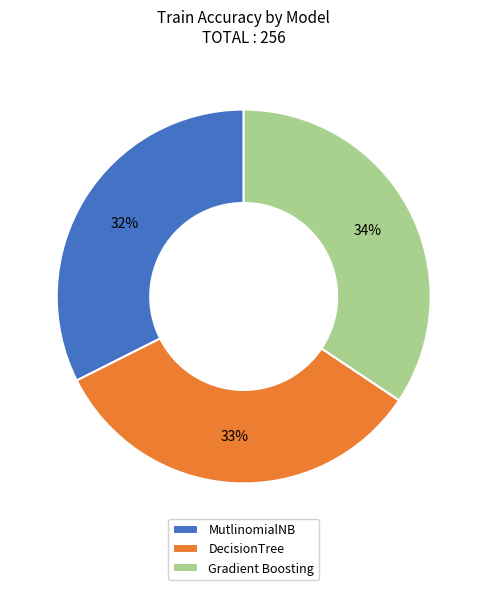

To the nearest percent, what is the average slice percentage?

33%